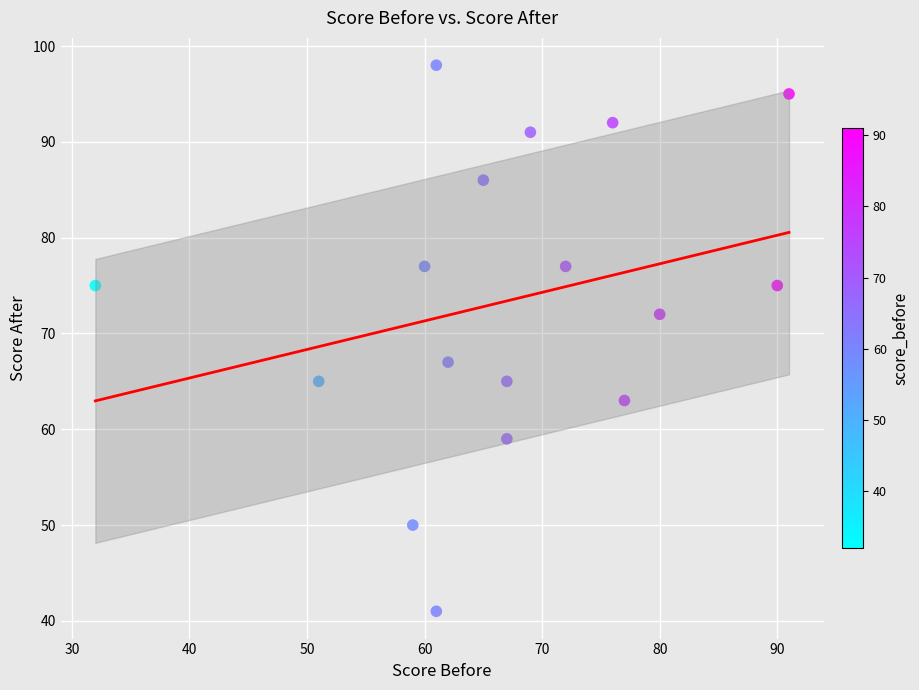

What Y value in the scatter plot is closest to 69?

67